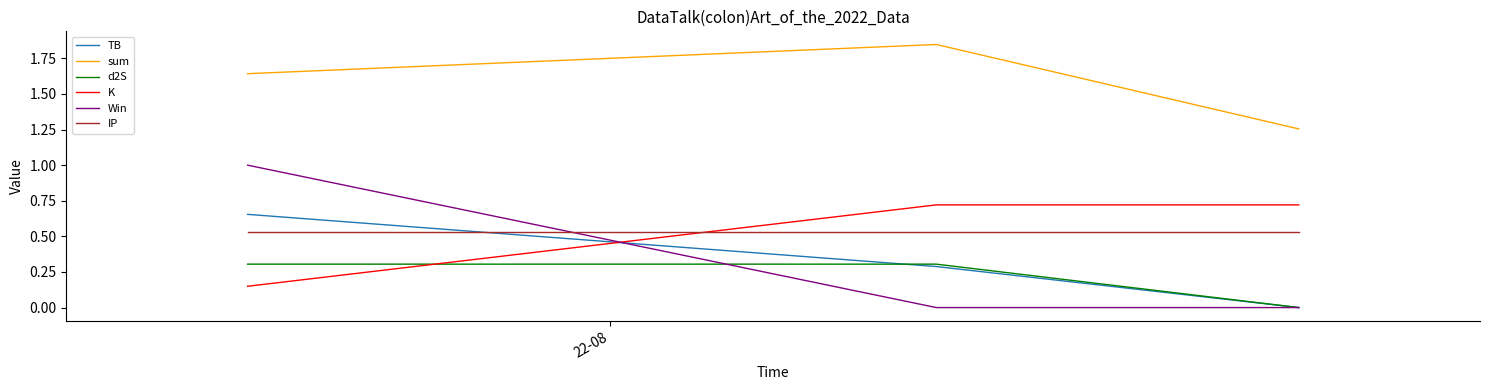

Which series has the largest total across all categories?

sum